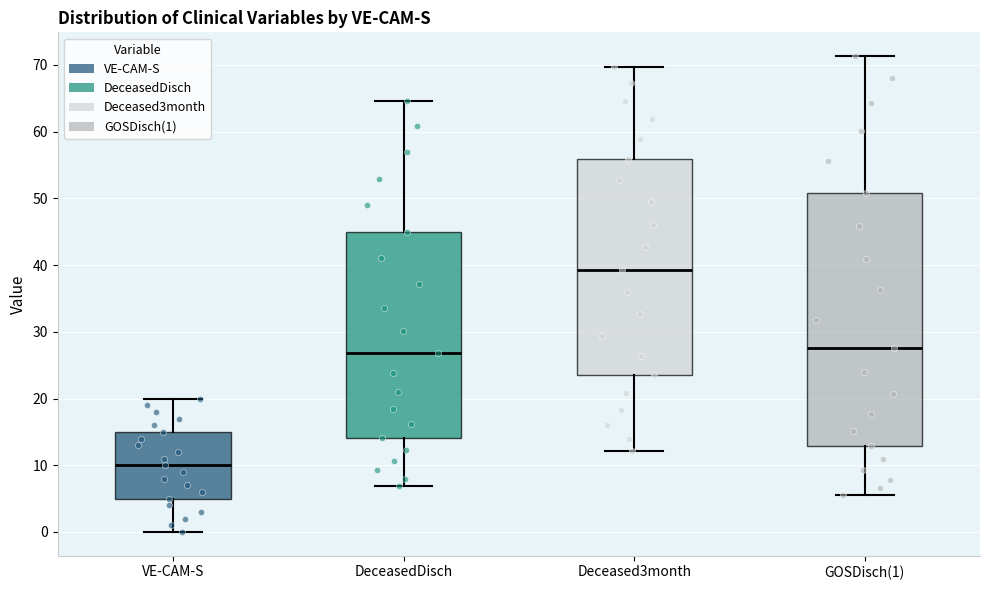

Reading left to right, transcribe this box plot: for each box, give where its median line is, the range the box spans, and where its two whiskers end, as read against the y-axis. The values are not printed on the chart, so give them approximately, as read against the axis.

VE-CAM-S: median 10, box 5 to 15, whiskers 0 to 20
DeceasedDisch: median 27, box 14 to 45, whiskers 7 to 65
Deceased3month: median 39, box 23 to 56, whiskers 12 to 70
GOSDisch(1): median 28, box 13 to 51, whiskers 6 to 71